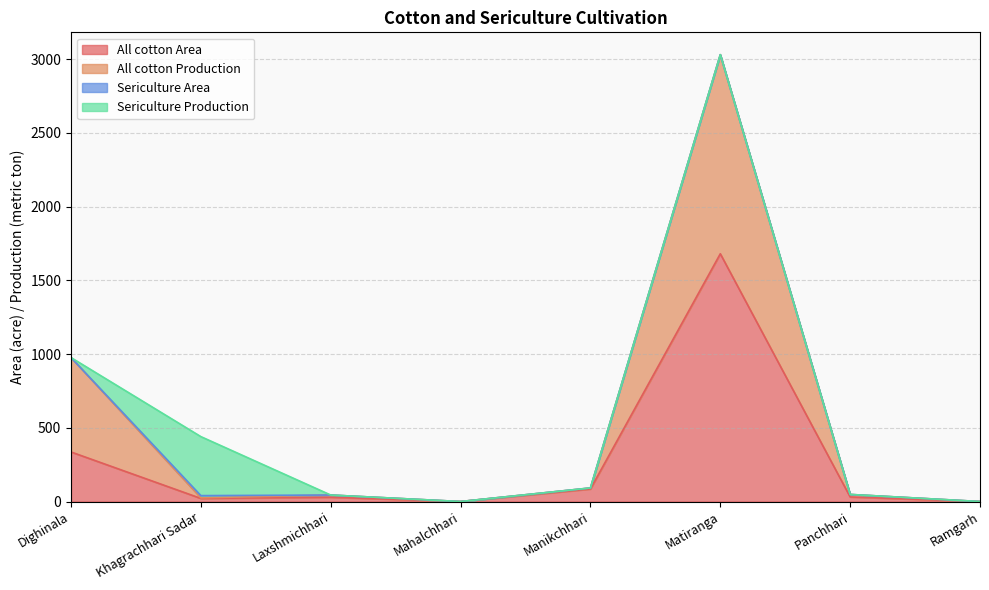

The All cotton Area series shows 336 at Dighinala. True or false?

True